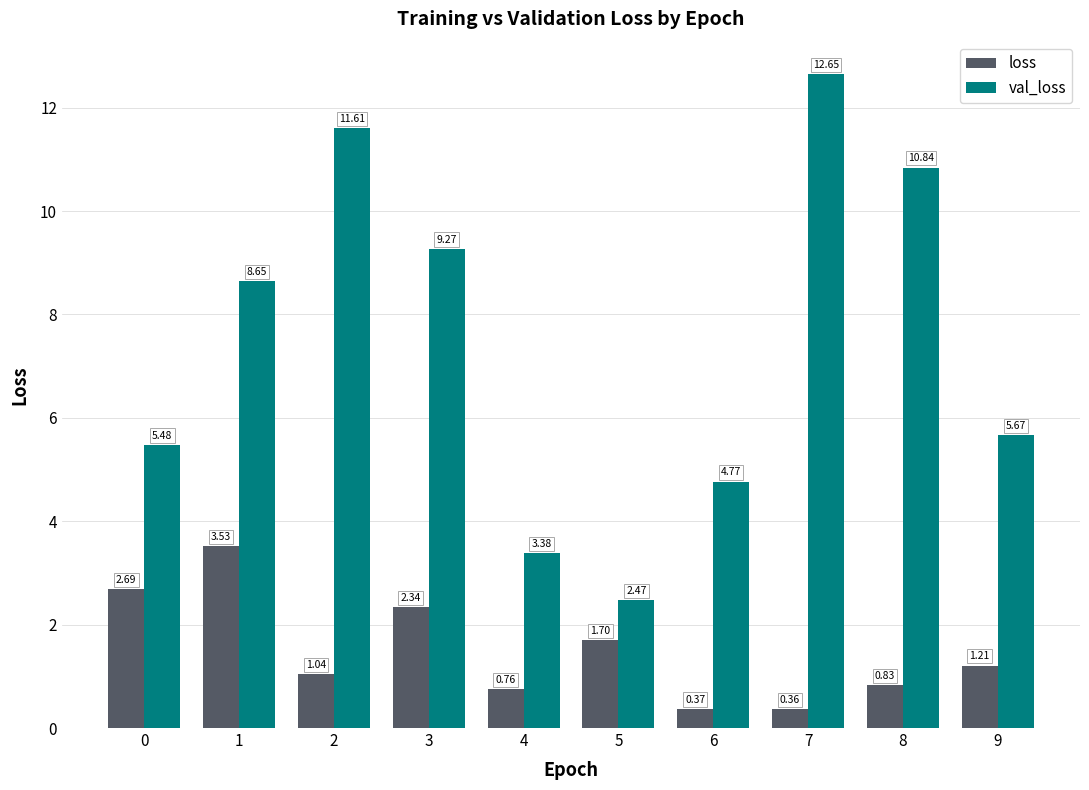

List the series in order of their peak value, highest first.

val_loss, loss